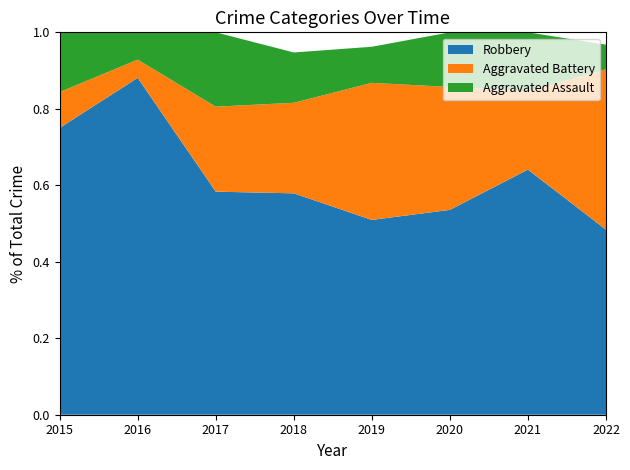

Reading left to right, extract all data points from this chart.

Aggravated Assault: 2015=5	2016=3	2017=7	2018=5	2019=5	2020=4	2021=6	2022=2
Aggravated Battery: 2015=3	2016=2	2017=8	2018=9	2019=19	2020=9	2021=8	2022=13
Robbery: 2015=24	2016=37	2017=21	2018=22	2019=27	2020=15	2021=25	2022=15